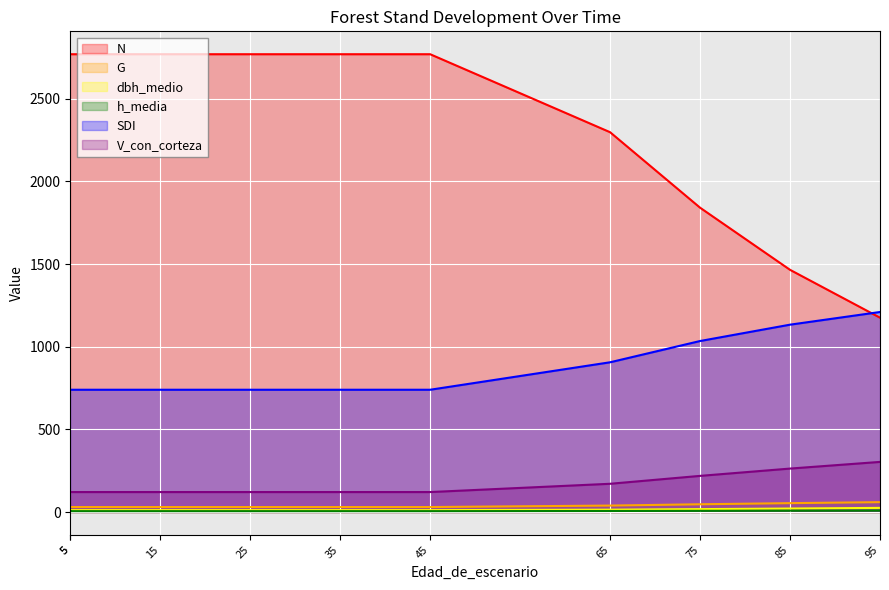

Is the value of SDI at 35 greater than the value of dbh_medio at 5?

Yes